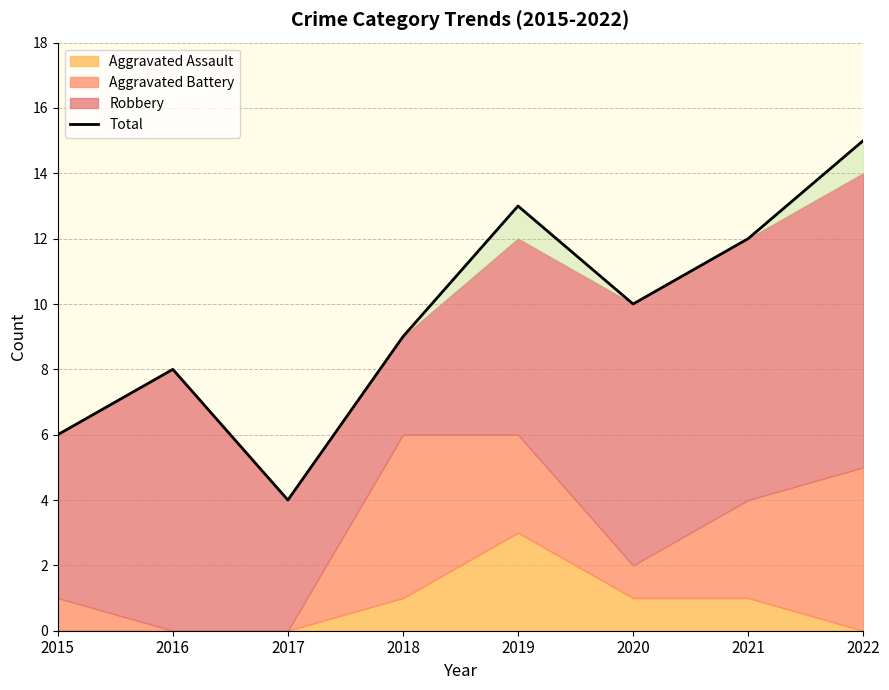

At which category does the data reach its first local valley?

2017